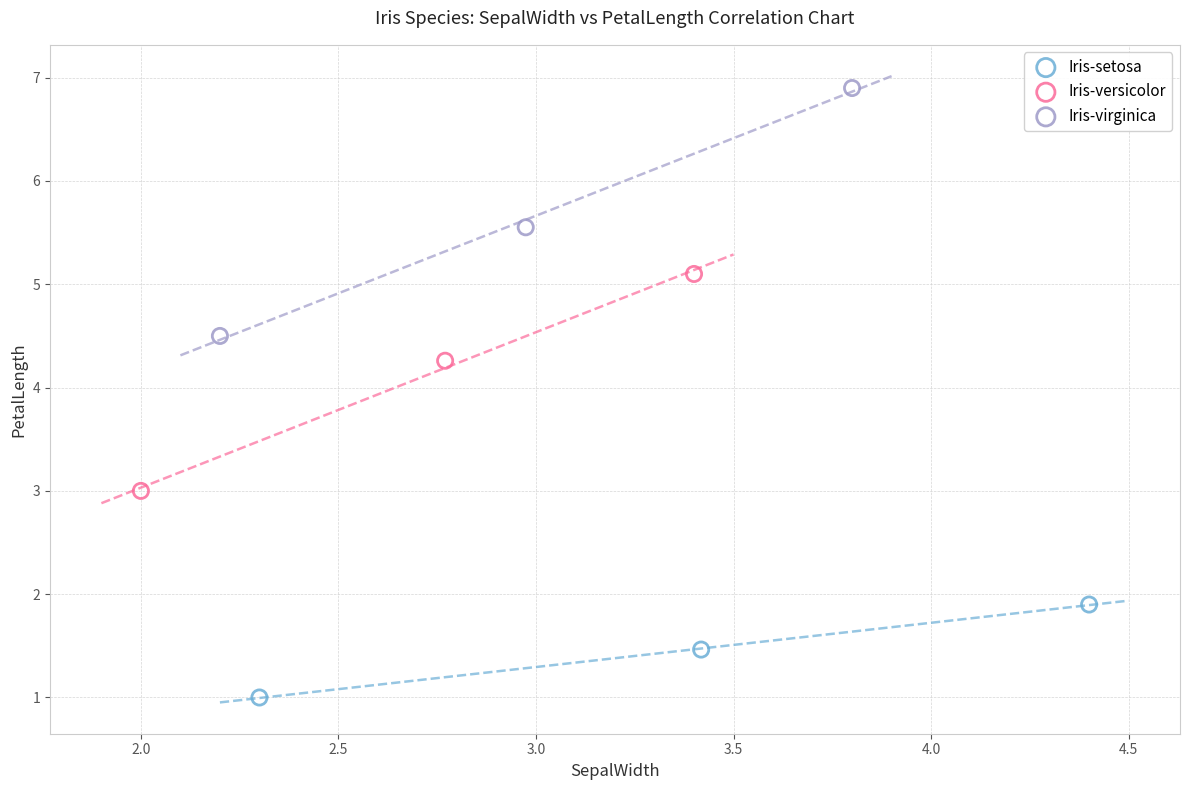

Which series has the widest spread of Y values?

Iris-virginica